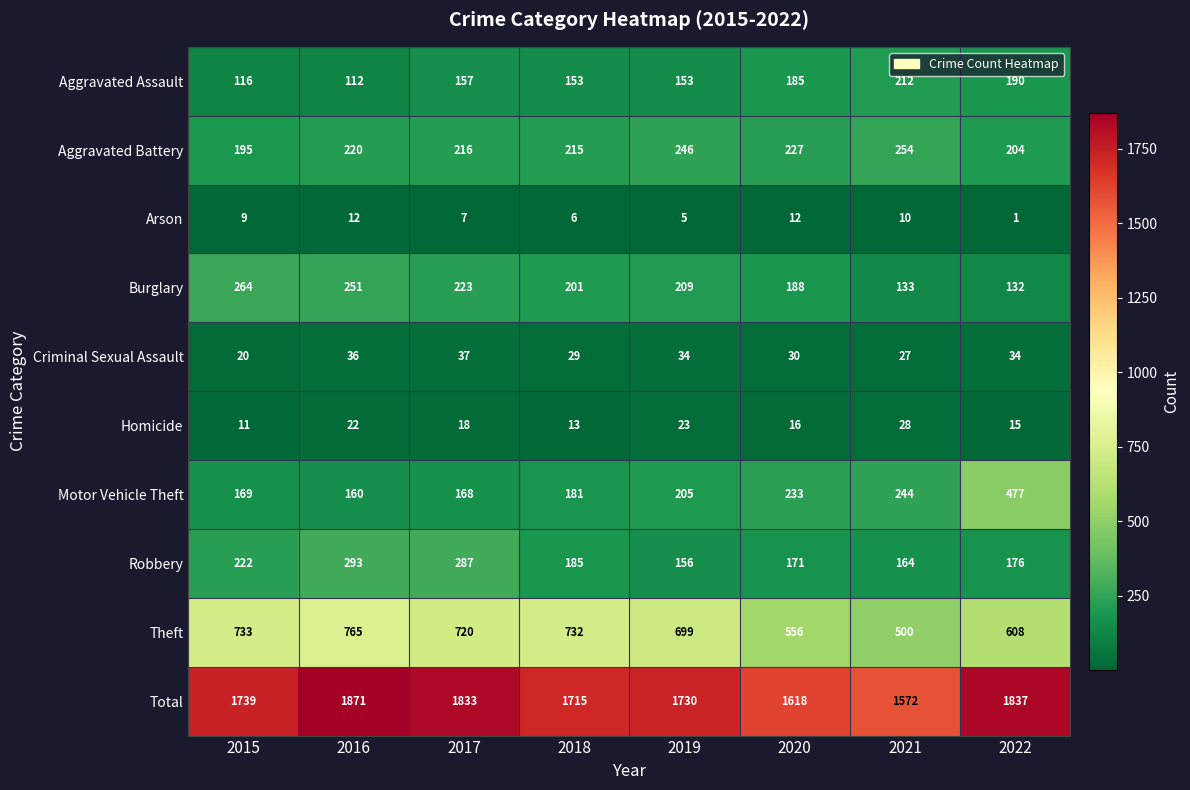

At 2019, list the series in order from largest to smallest.

Total, Theft, Aggravated Battery, Burglary, Motor Vehicle Theft, Robbery, Aggravated Assault, Criminal Sexual Assault, Homicide, Arson